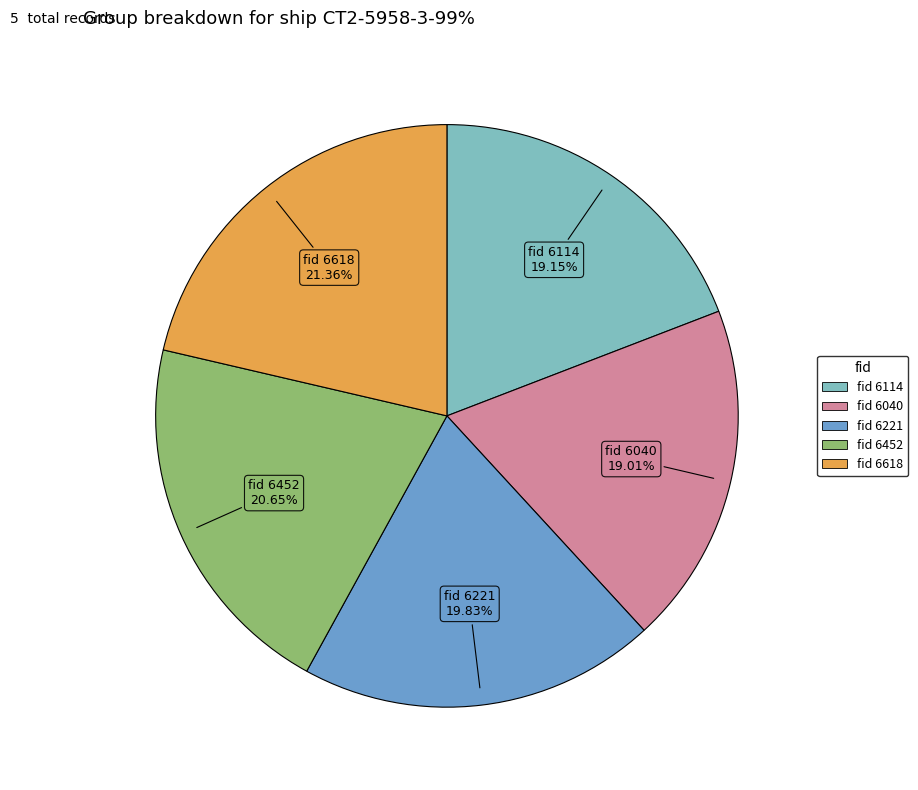

Count the number of slices in the pie.

5